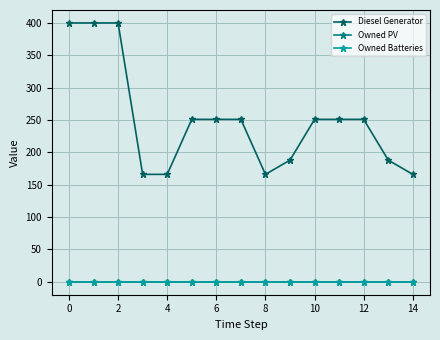

Is this an area chart (filled region under the line)?

No